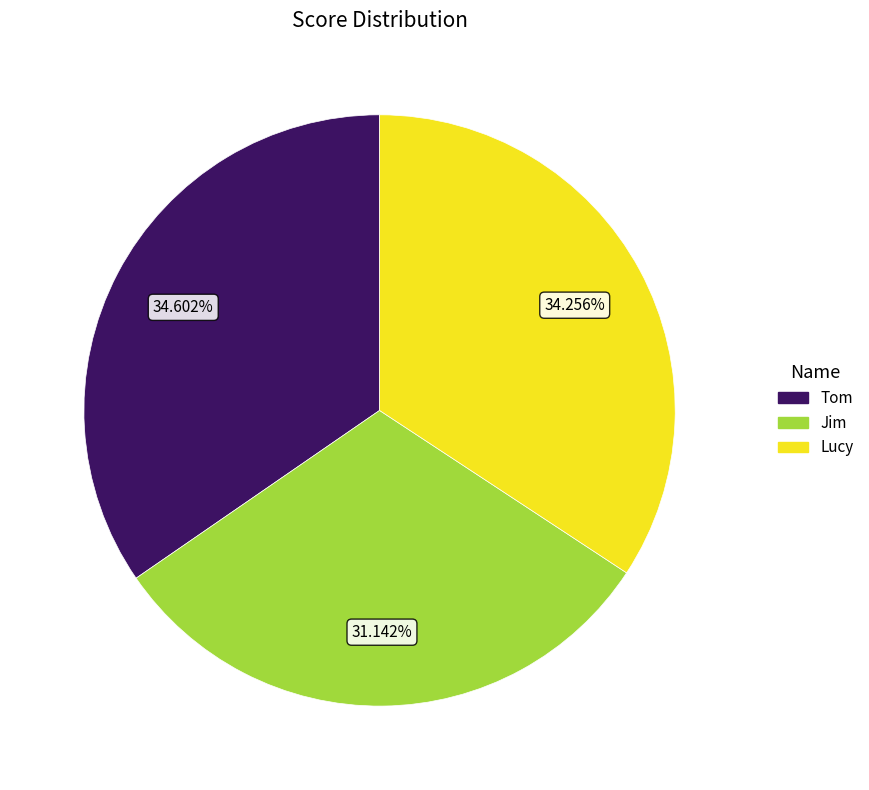

What is the ratio of the value at Tom to the value at Lucy?

1.0